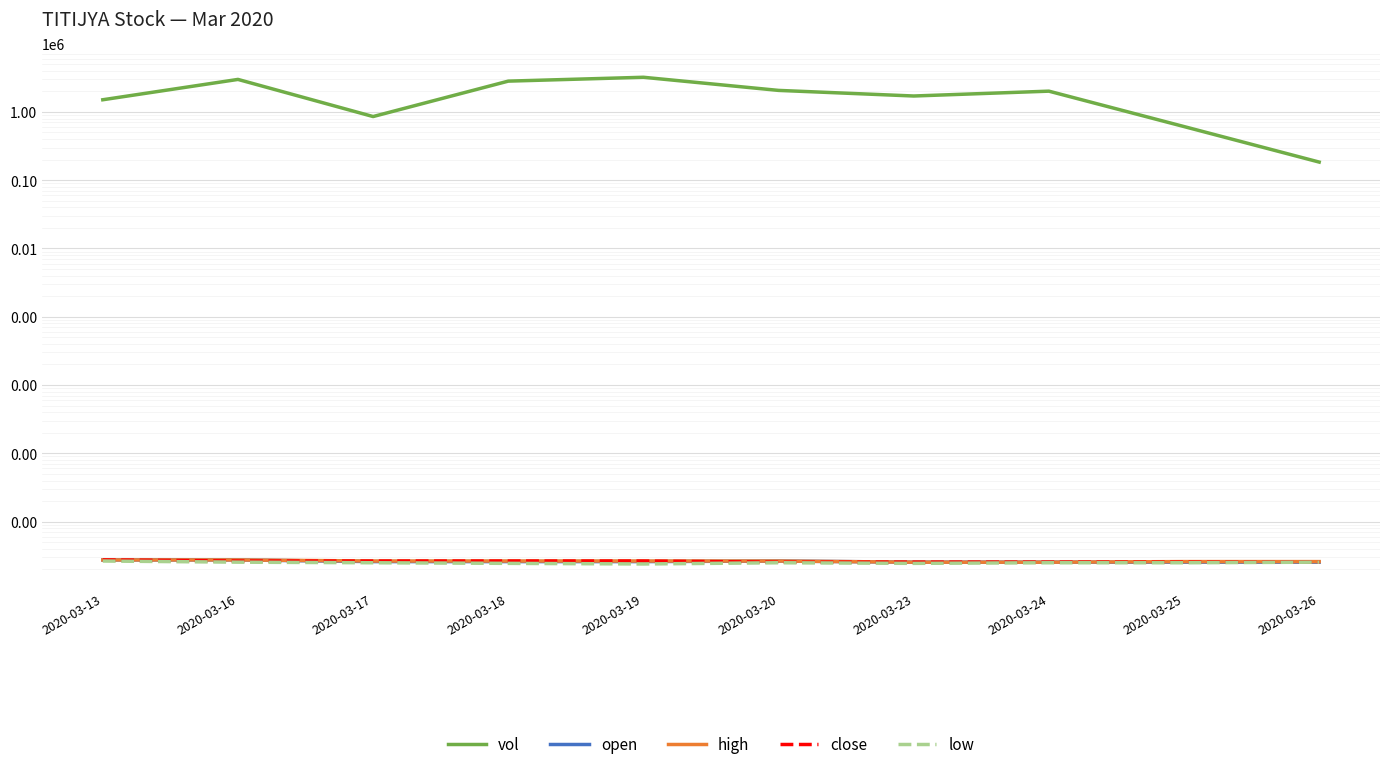

What is the average value of the vol series?

1796320.0